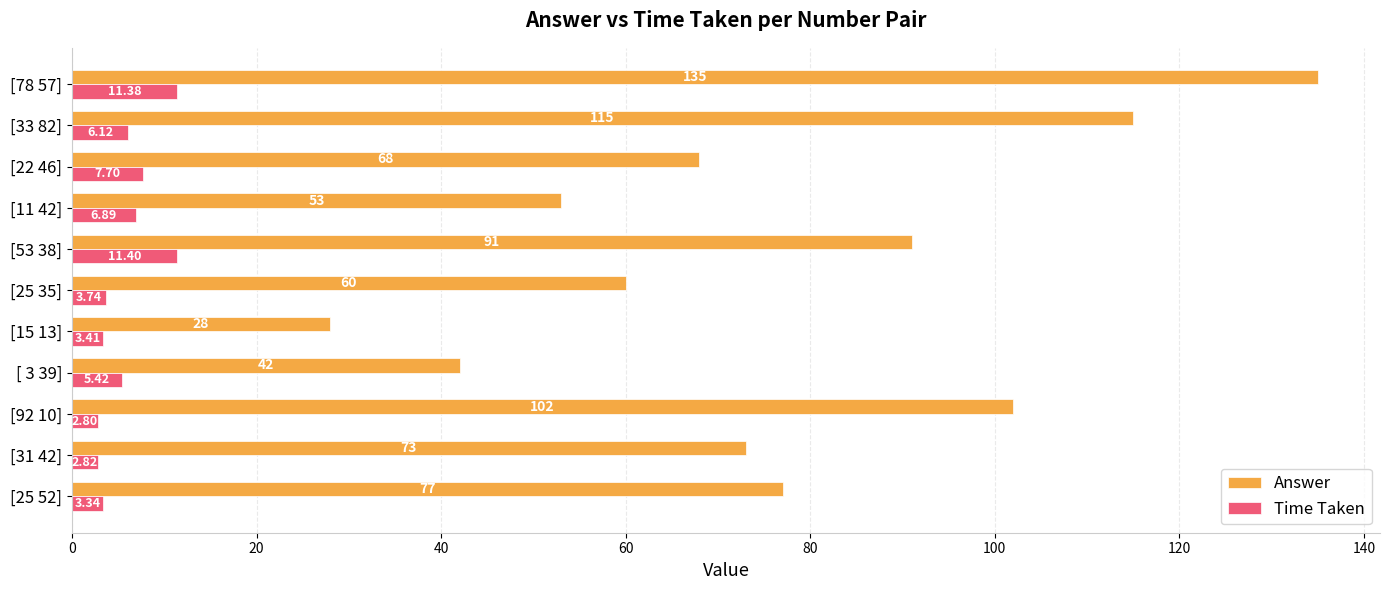

Between [31 42] and [78 57], which series saw the biggest shift?

Answer